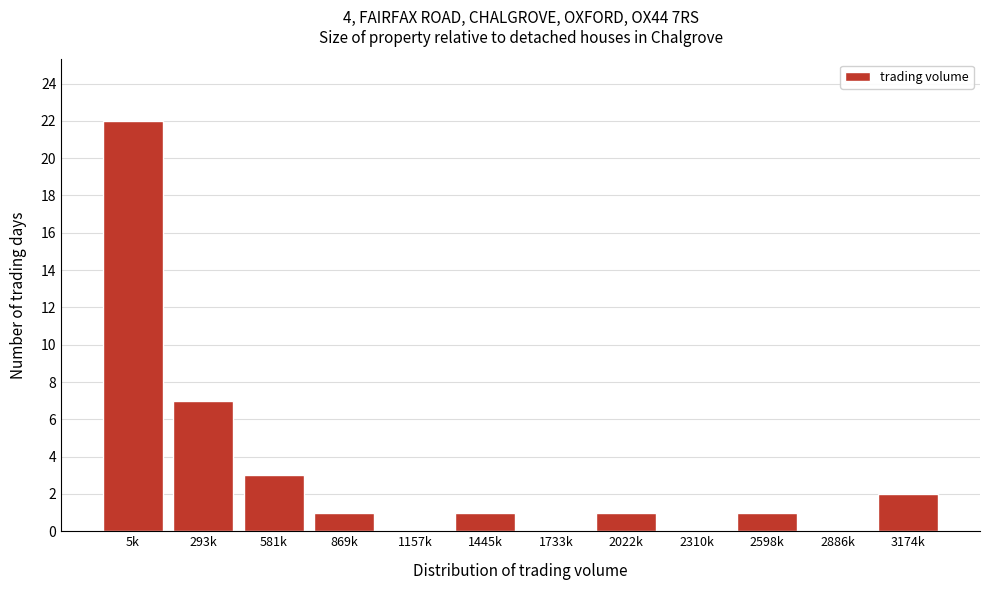

Reading right to left, list all the values displayed in this chart.

3174k=2	2886k=0	2598k=1	2310k=0	2022k=1	1733k=0	1445k=1	1157k=0	869k=1	581k=3	293k=7	5k=22